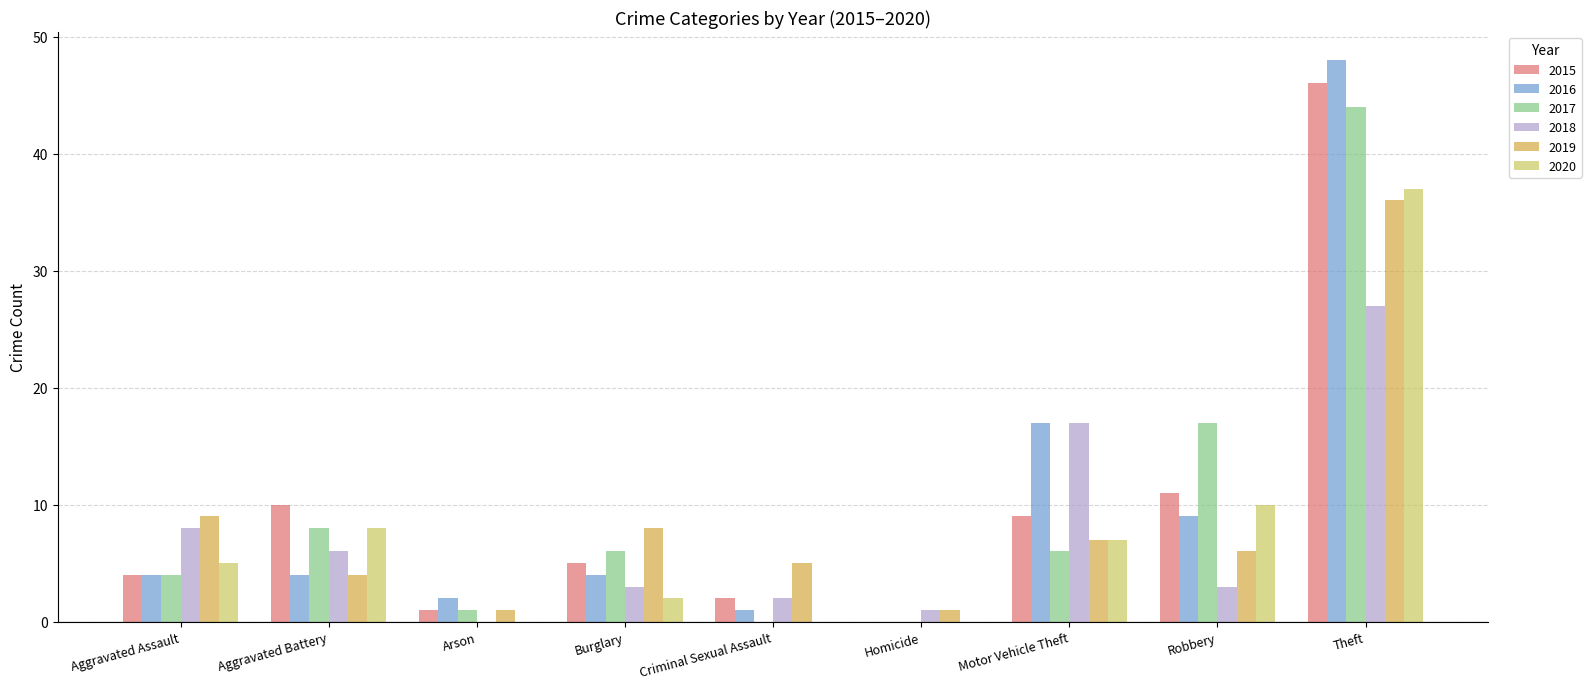

How many series are shown in this chart?

6